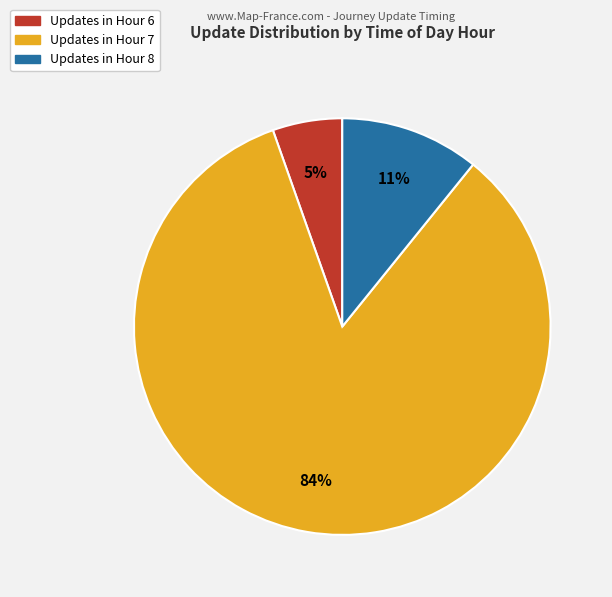

To the nearest percent, what is the average slice percentage?

33%